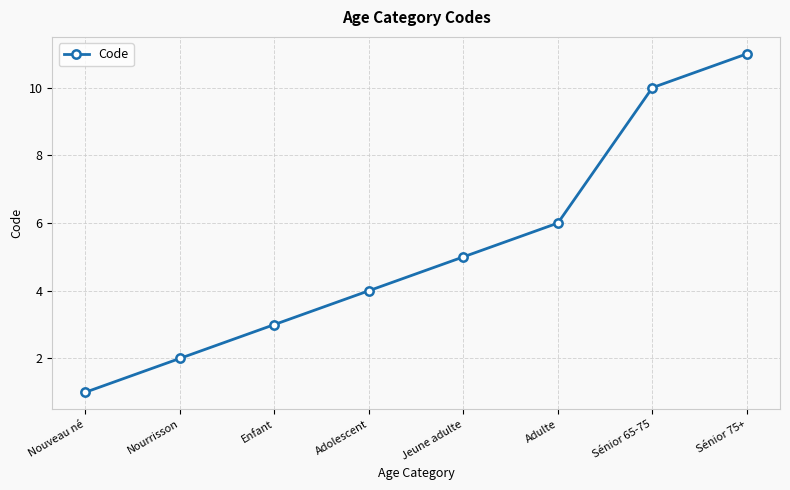

How many distinct data groups are displayed?

1